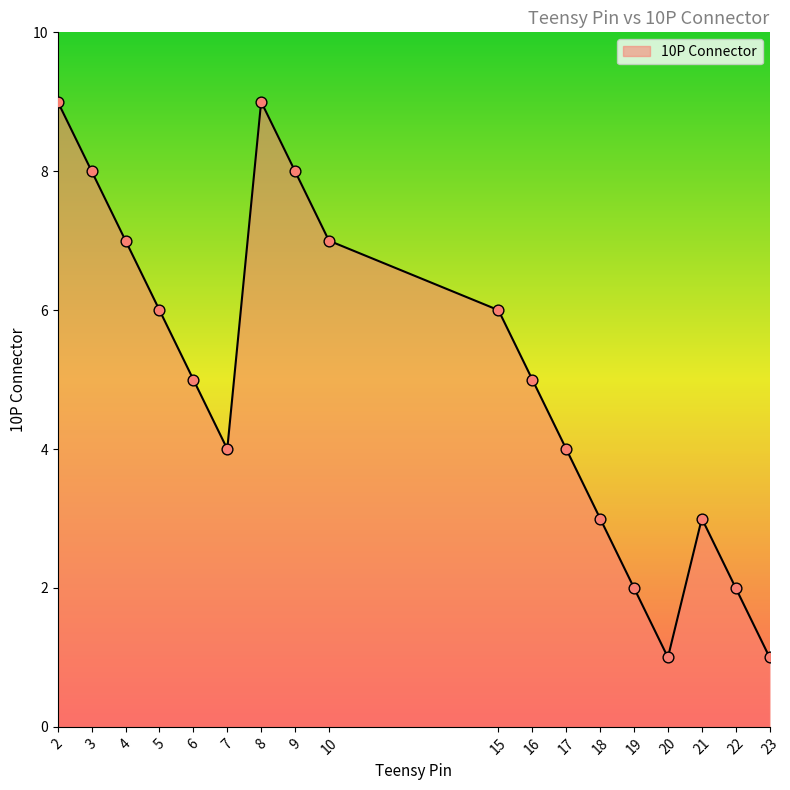

Between 9 and 7, which is larger?

9